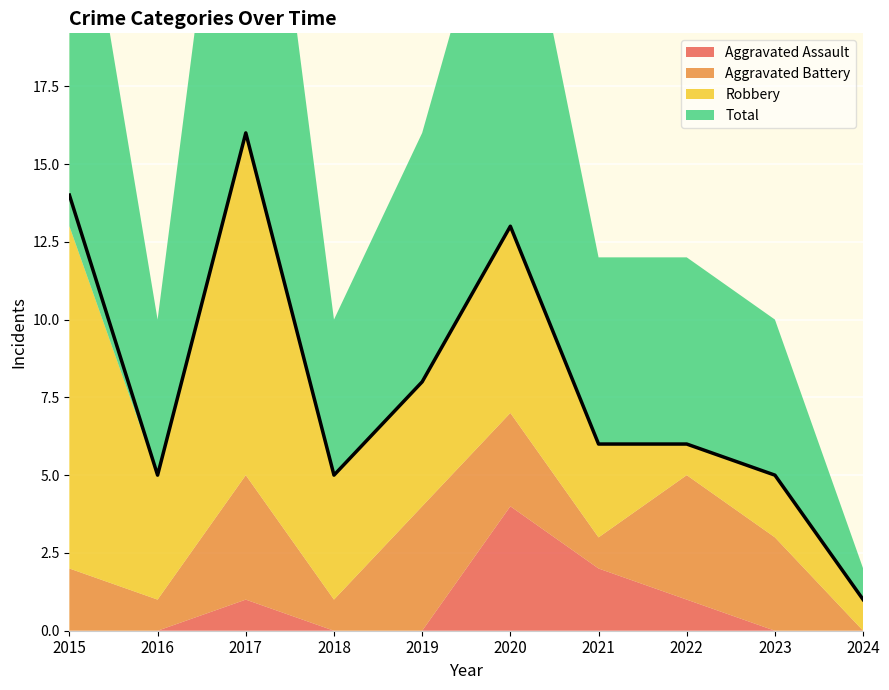

What is the total value across all series at 2019?

16